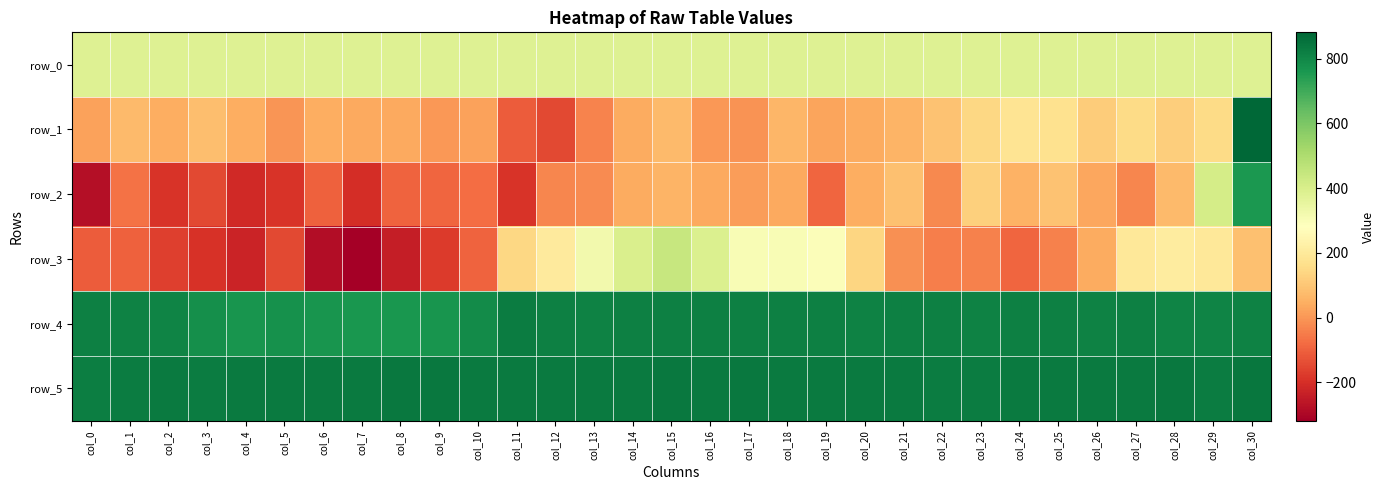

True or false: row_5 has a value of 822.0 at col_0.

True